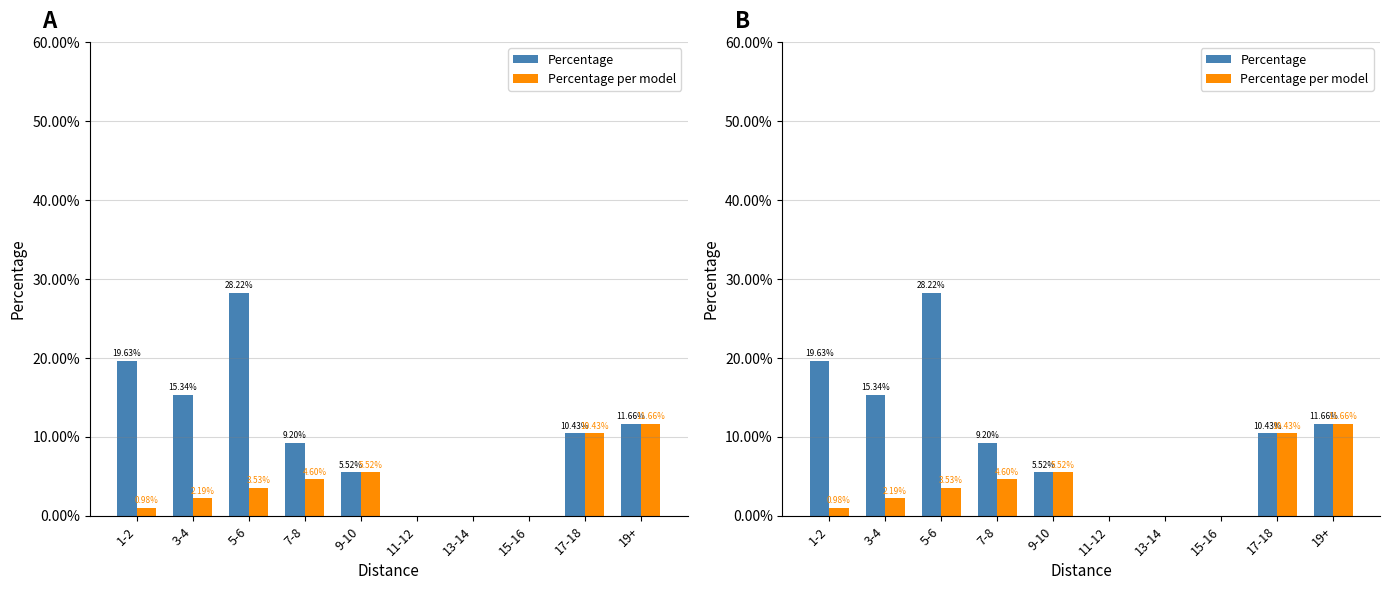

What is the maximum value for Percentage per model?

11.7